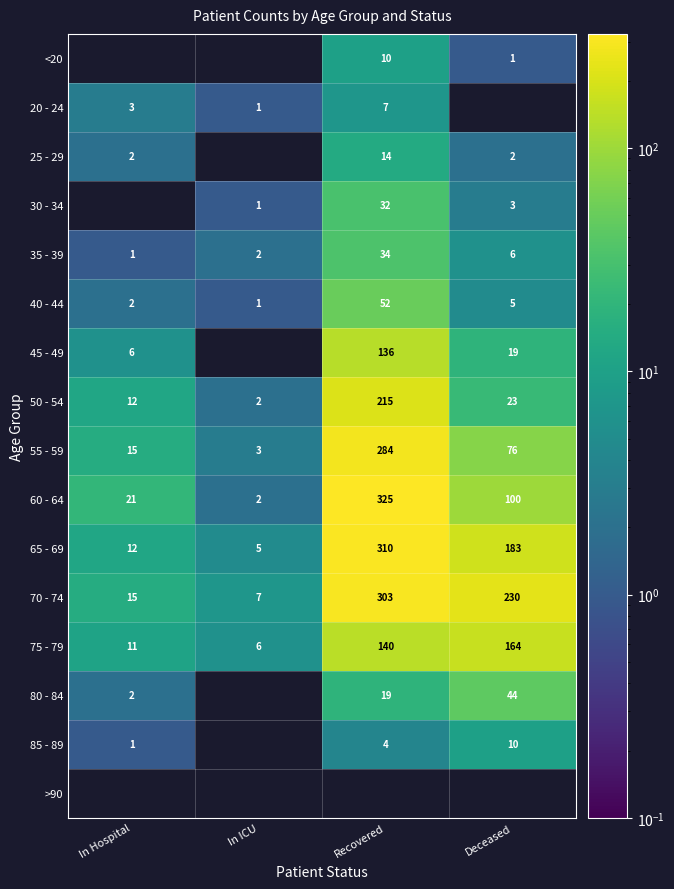

How many values in the 65 - 69 series are below 183?

2